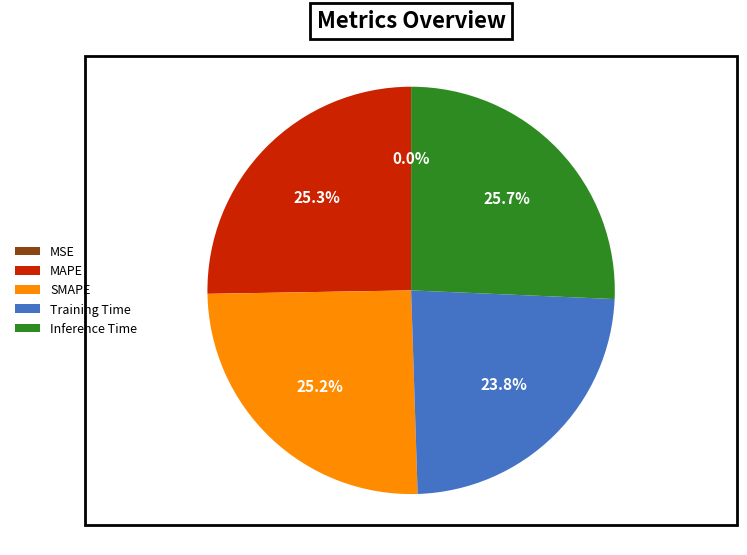

Which has a higher value, MAPE or Training Time?

MAPE